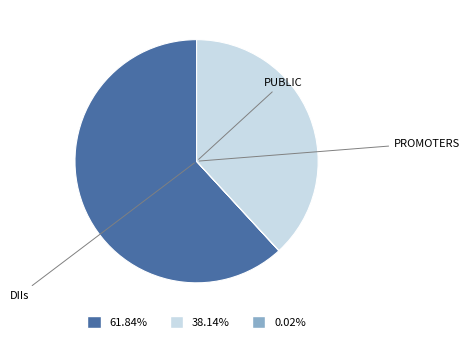

Does any single category account for the majority?

Yes